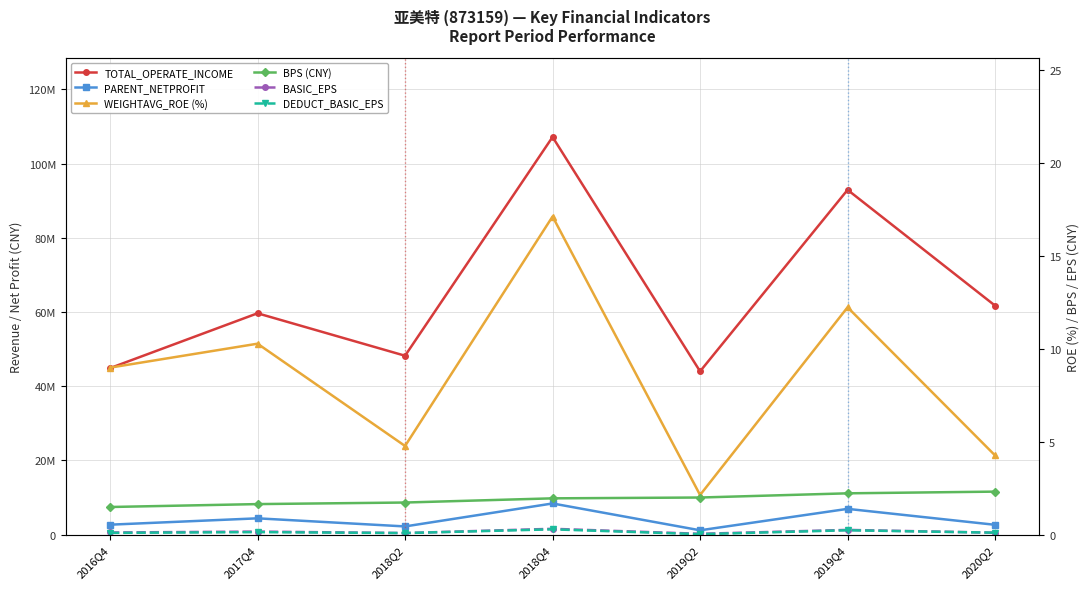

How many lines are shown in the chart?

6